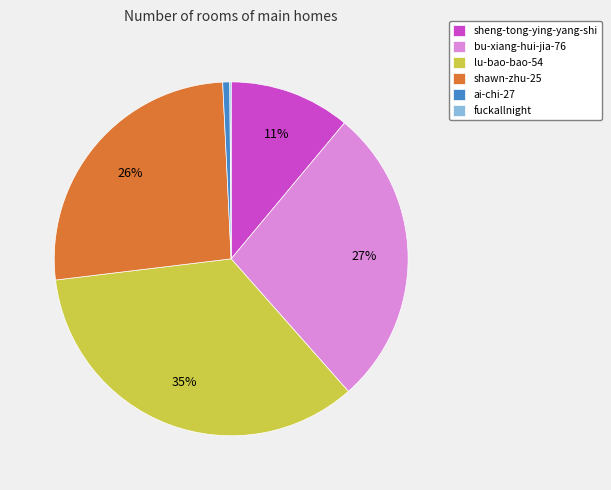

The lu-bao-bao-54 slice represents 35% of the pie. True or false?

True